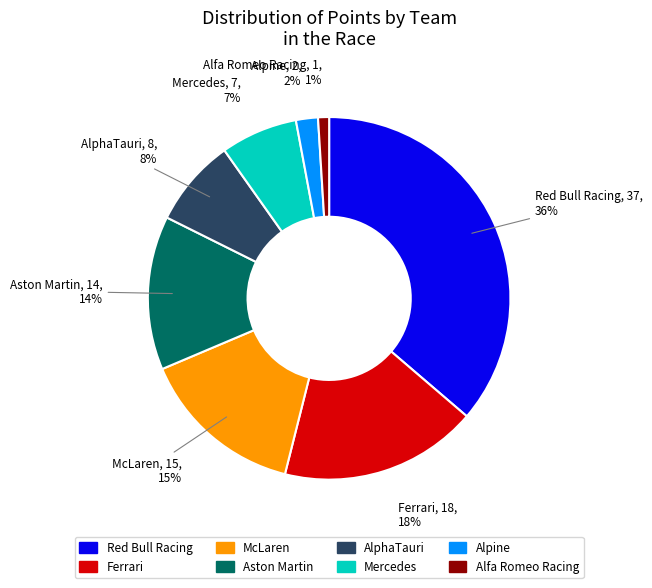

Combined, do Ferrari and Aston Martin account for over 50%?

No